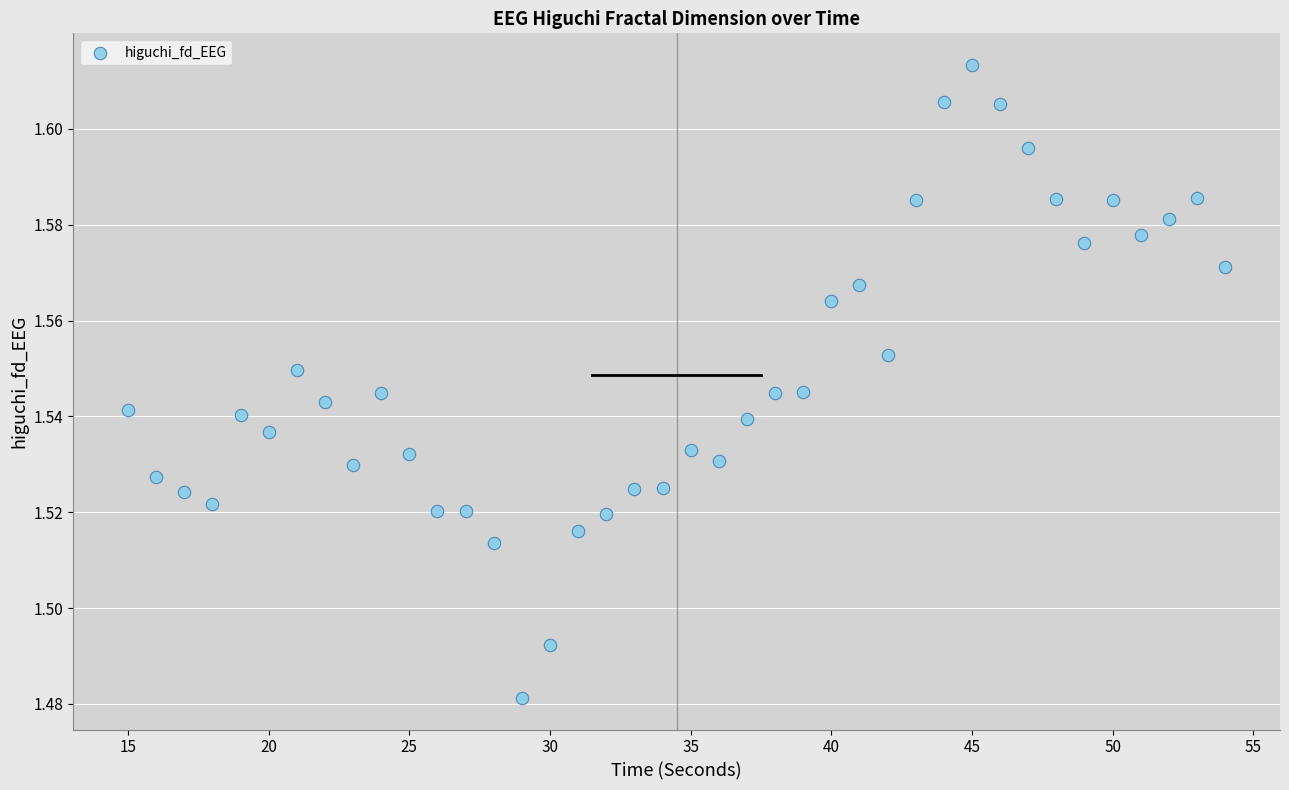

What is the range of X values (max minus min)?

39.0